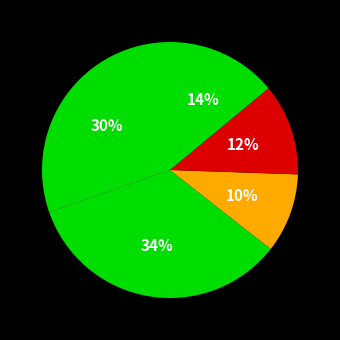

How many segments does this pie chart have?

5